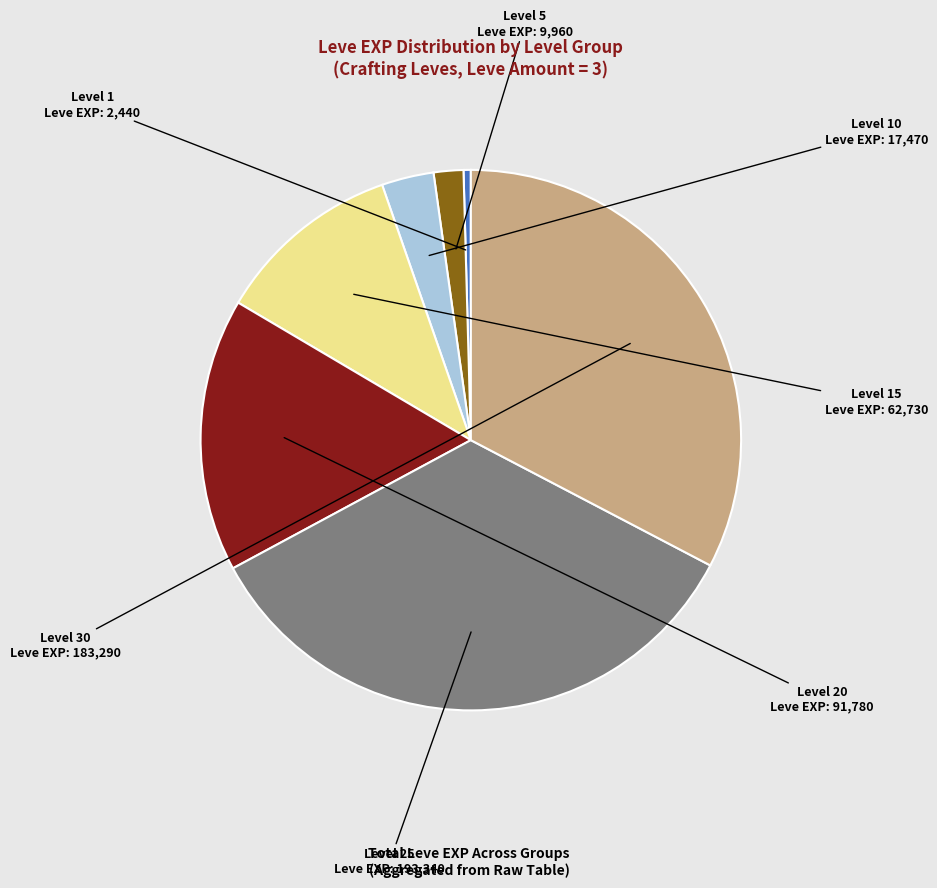

Is there any slice that represents more than half of the pie?

No